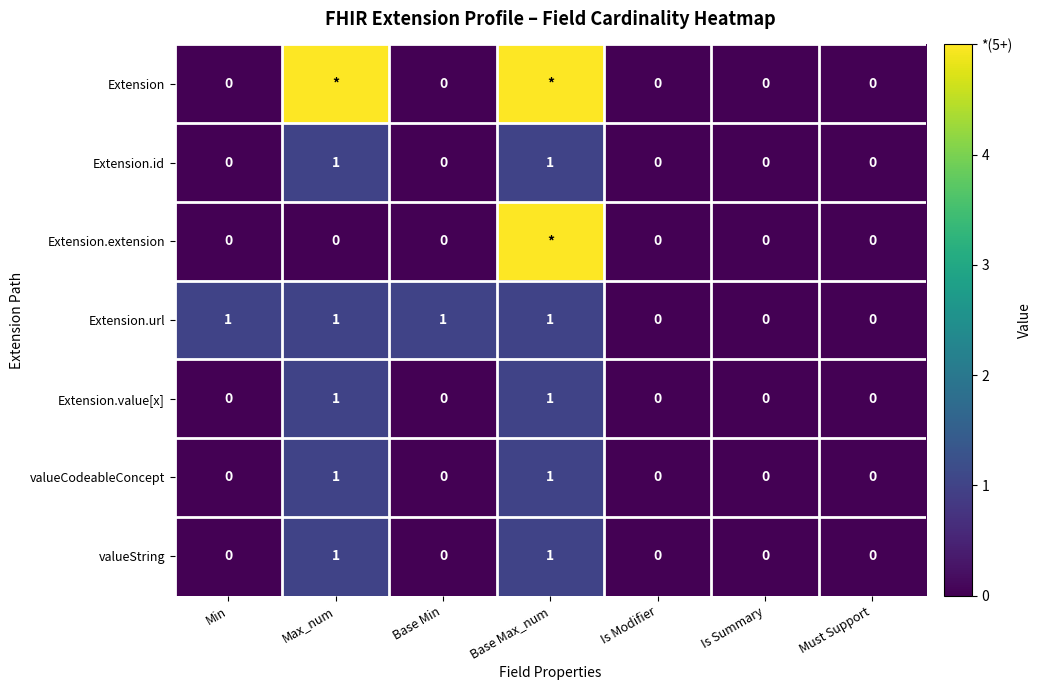

How many valueString values are between 0 and 1?

7